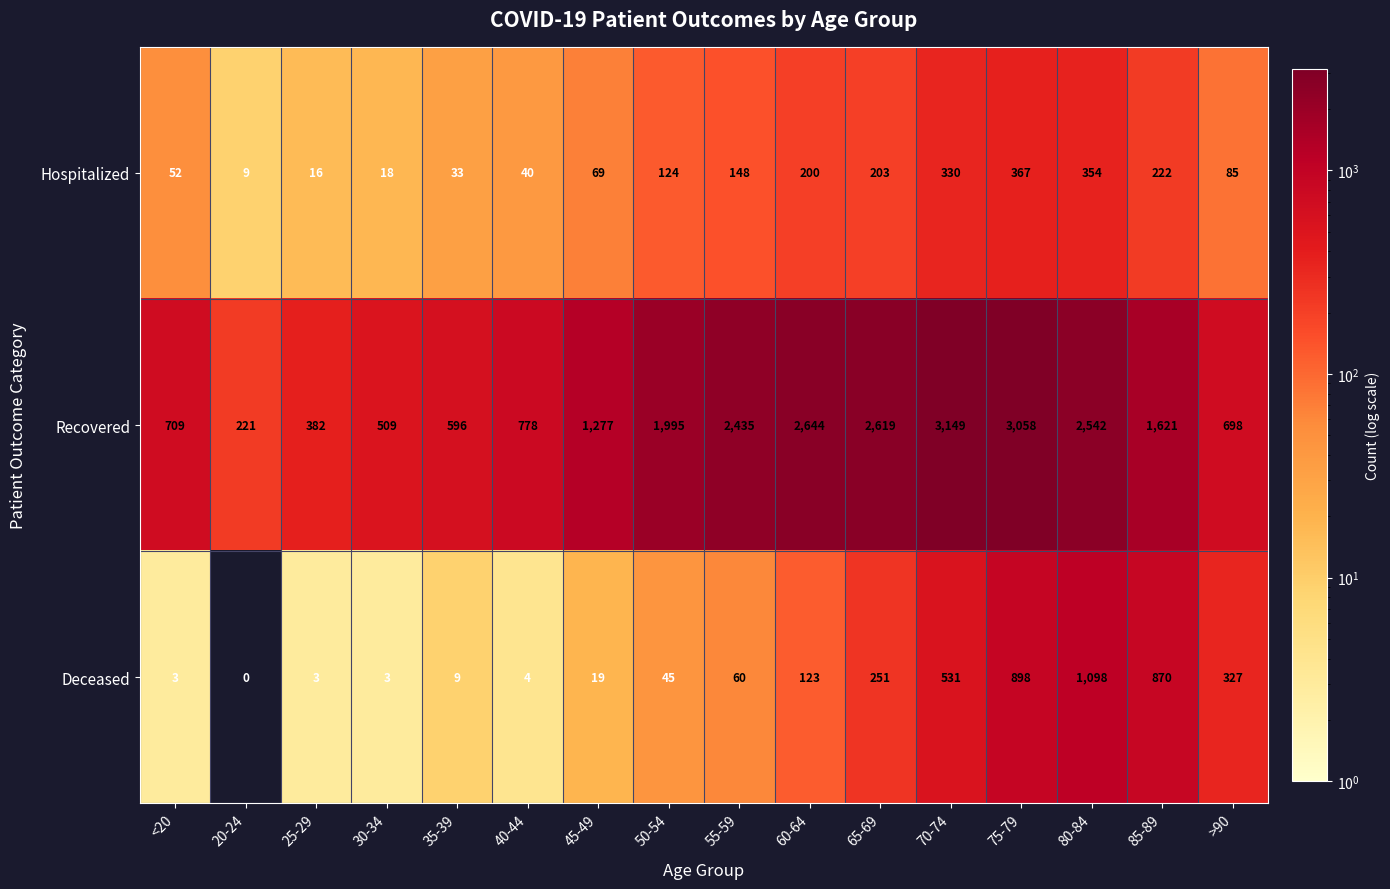

What is the difference between the highest and lowest values at 55-59?

2375